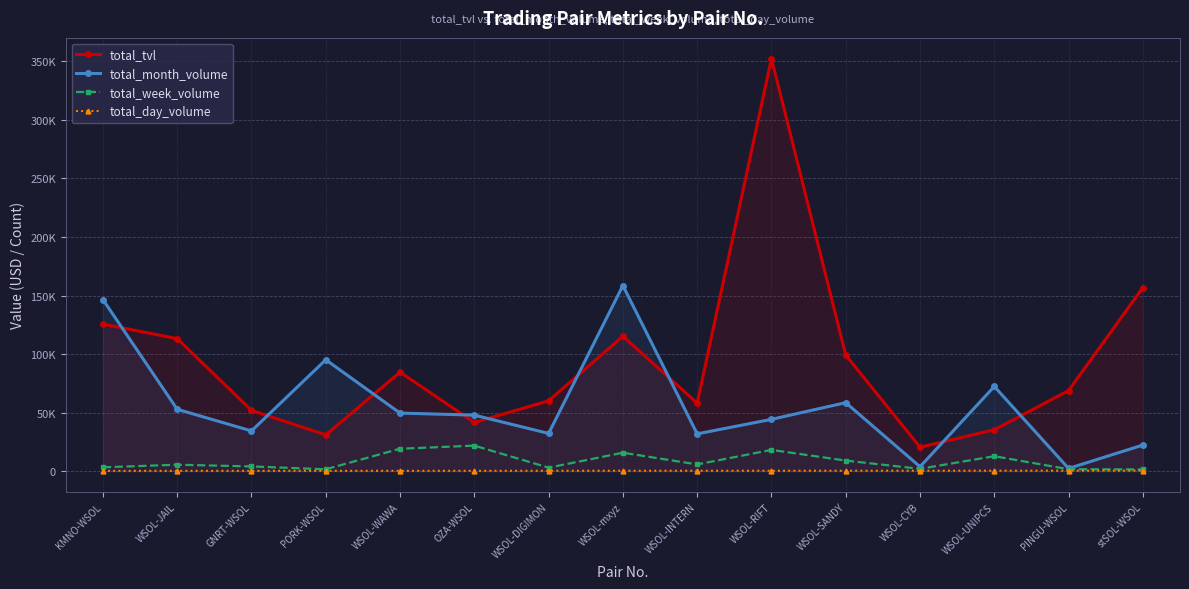

At how many categories does at least one series exceed 193712?

1